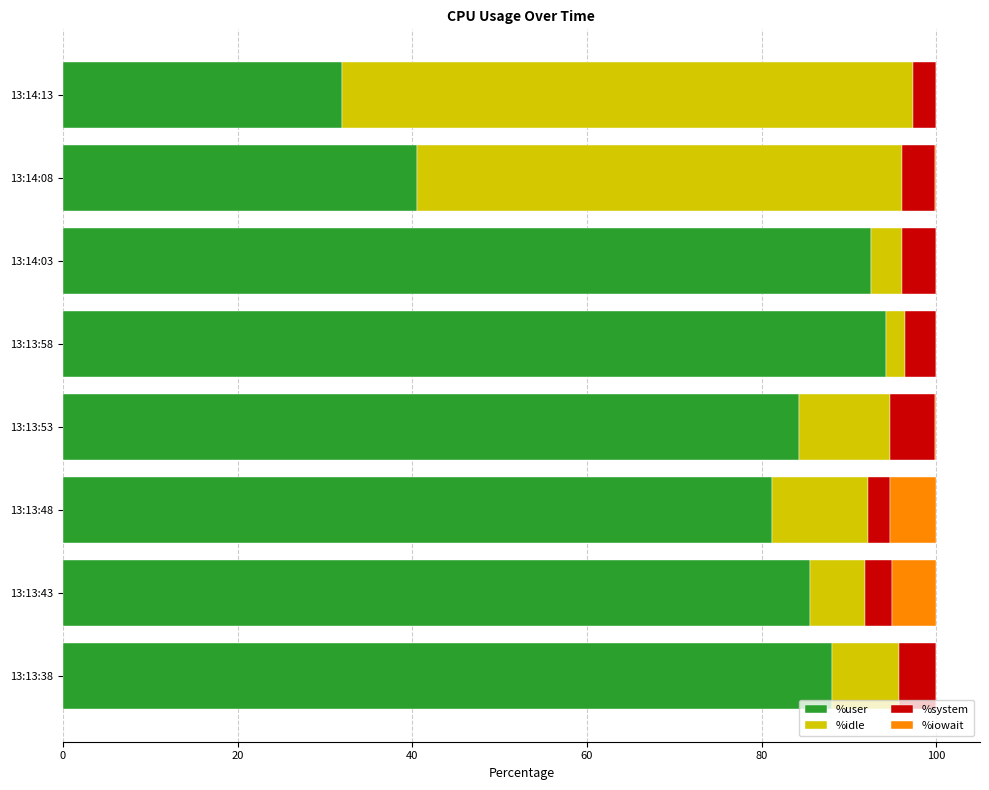

What is the total value across all series at 13:14:13?

100.0